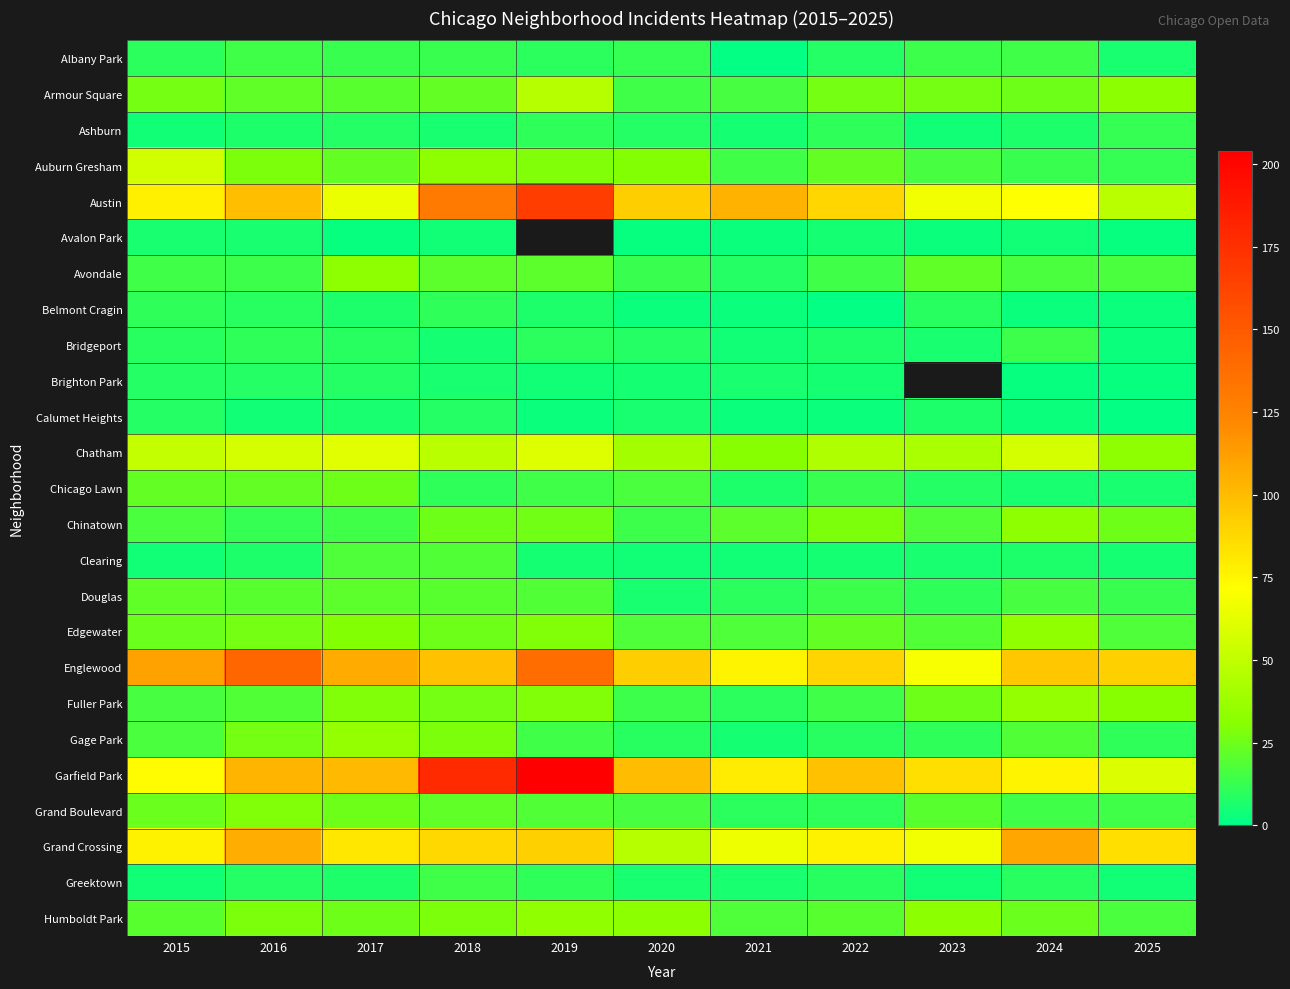

Is it true that Auburn Gresham equals 48.8 at 2016?

False